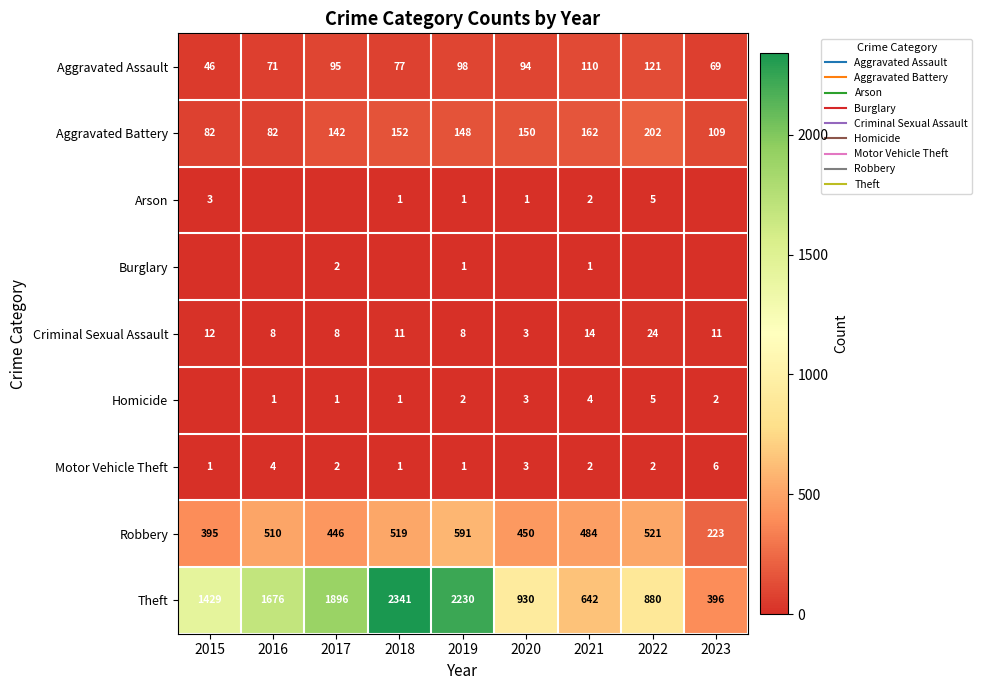

Where does the Motor Vehicle Theft series first go above 2?

2016